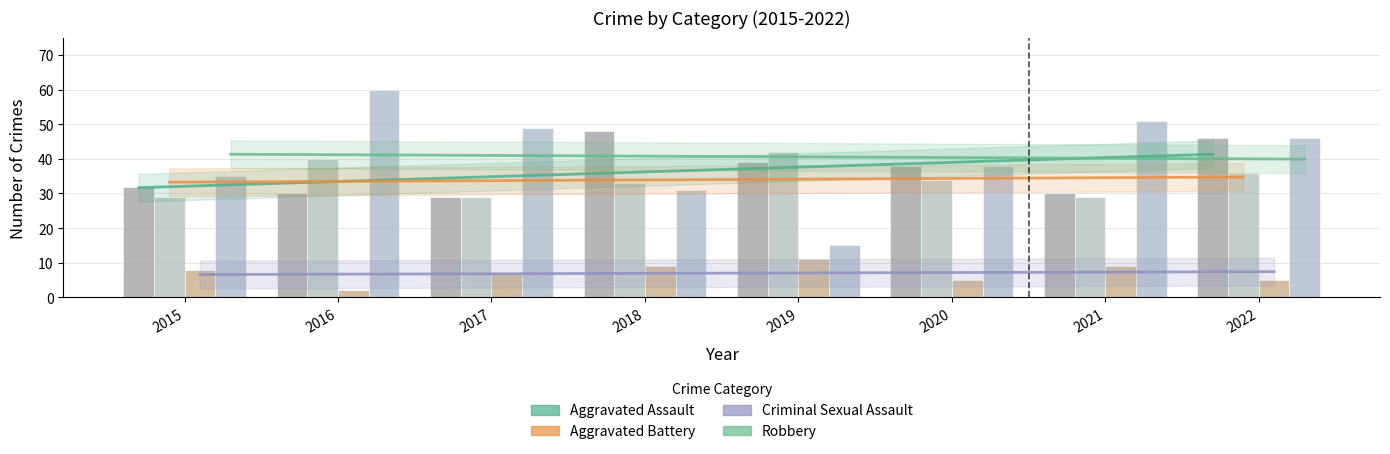

What is the approximate value of Criminal Sexual Assault at 2020?

5